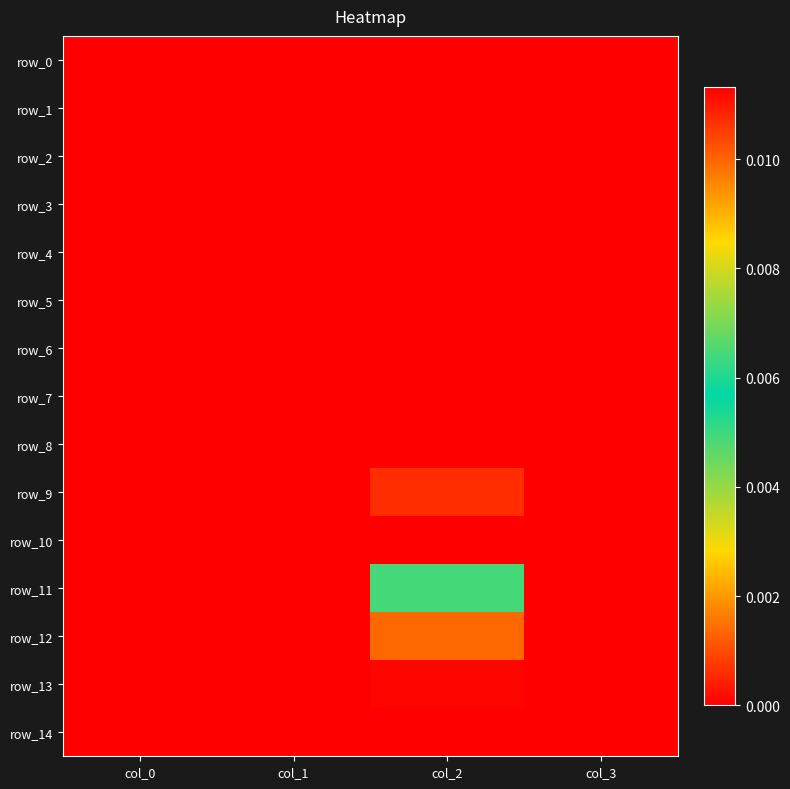

Which series has the largest total across all categories?

row_10